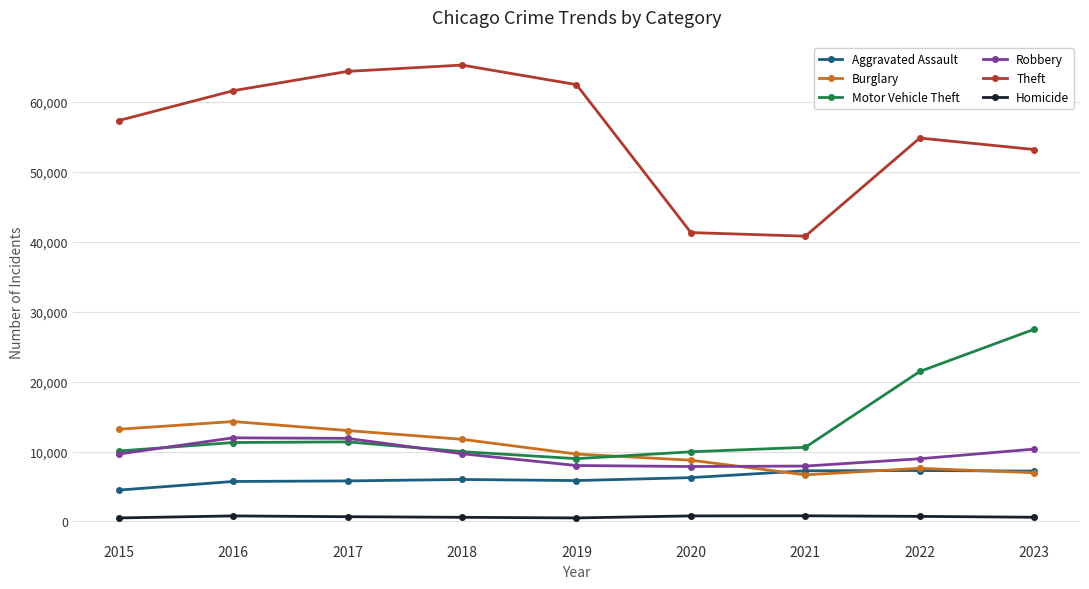

Is it true that Homicide equals 672 at 2017?

True